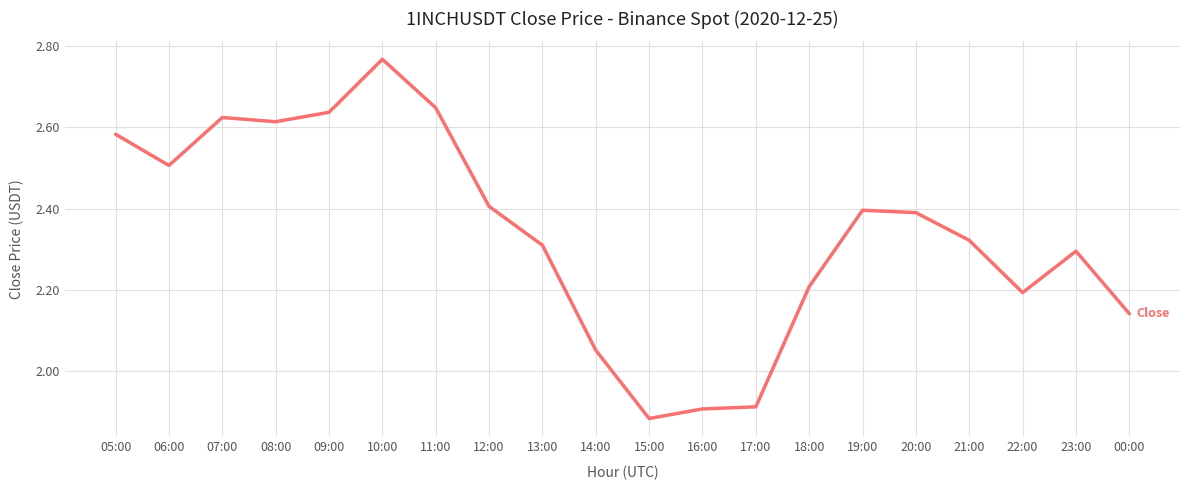

What is the difference between the maximum and minimum values?

0.9